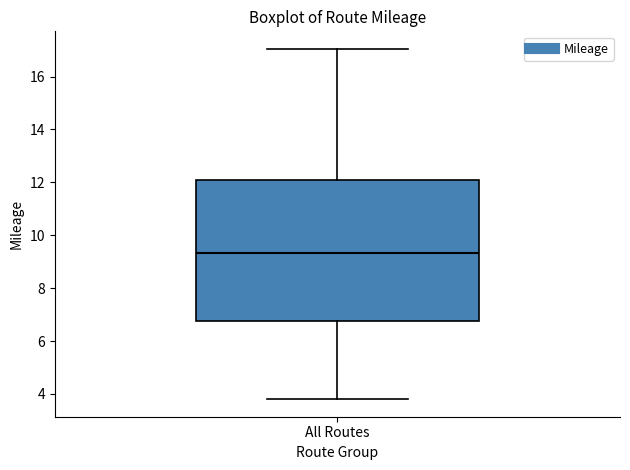

Transcribe this box plot: give where the median line is, the range the box spans, and where the two whiskers end, as read against the y-axis. The values are not printed on the chart, so give them approximately, as read against the axis.

median 9.4, box 6.8 to 12.0, whiskers 3.8 to 17.0